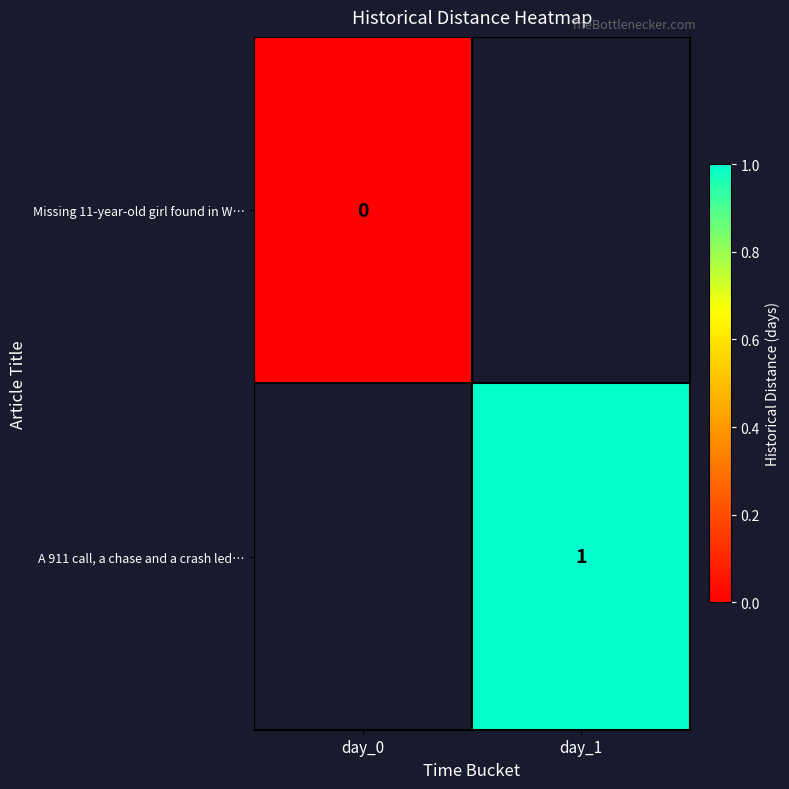

The value of A 911 call, a chase and a crash led… at day_1 is 1. True or false?

True